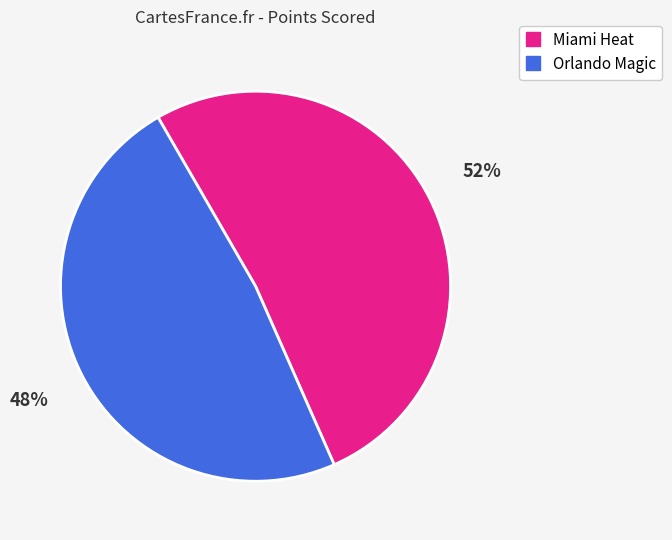

What percentage is the Orlando Magic slice, to the nearest percent?

48%